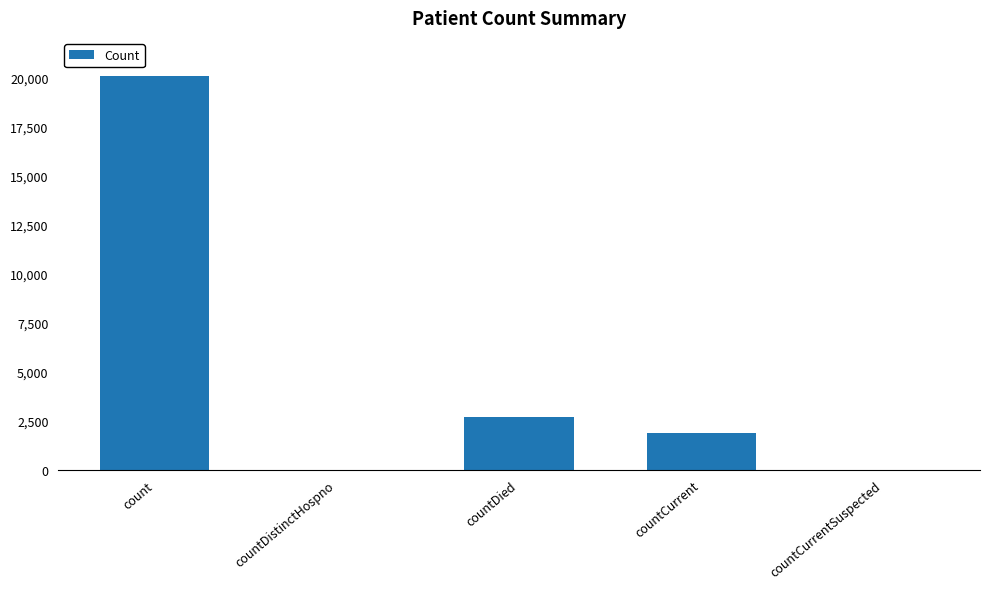

The value at countCurrent is 2828. True or false?

False